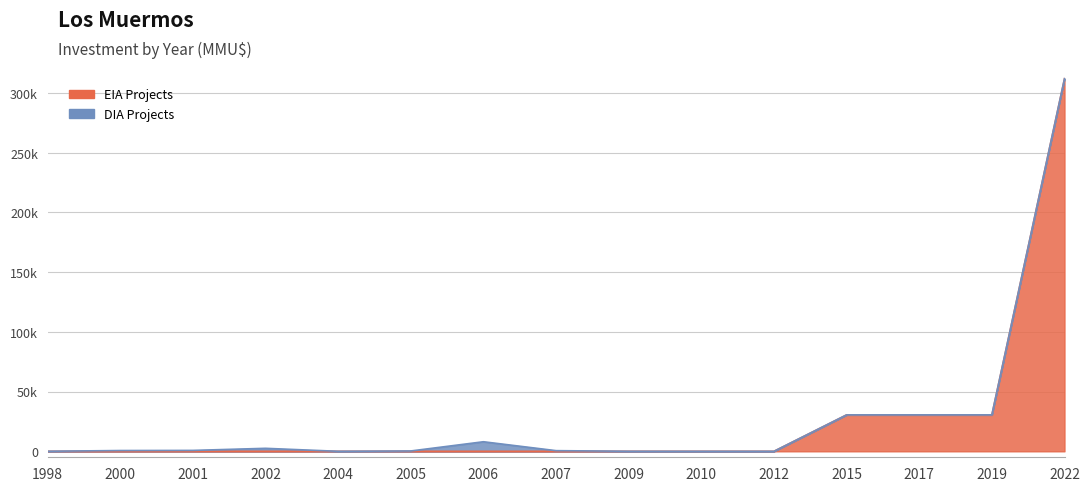

Which has a higher value, 2005 or 2002?

2005